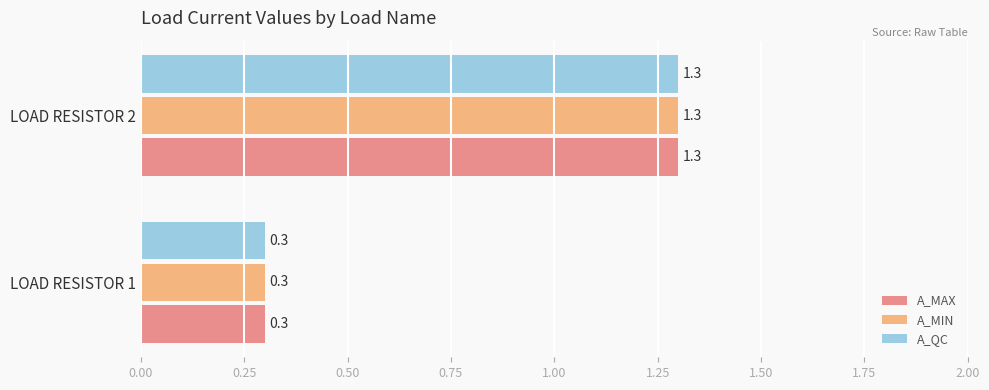

True or false: A_QC has a value of 0.5 at LOAD RESISTOR 2.

False